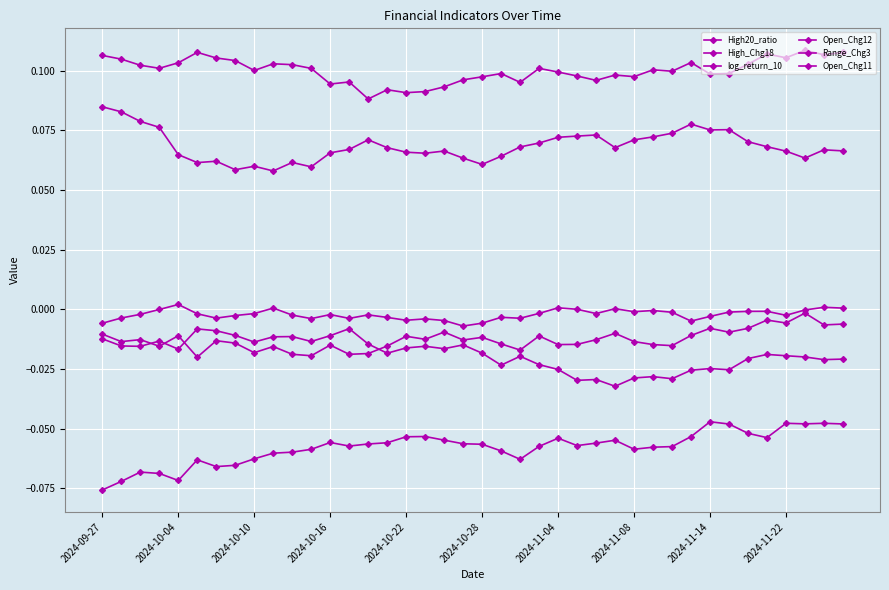

At which category does Range_Chg3 reach its first local valley?

2024-10-04